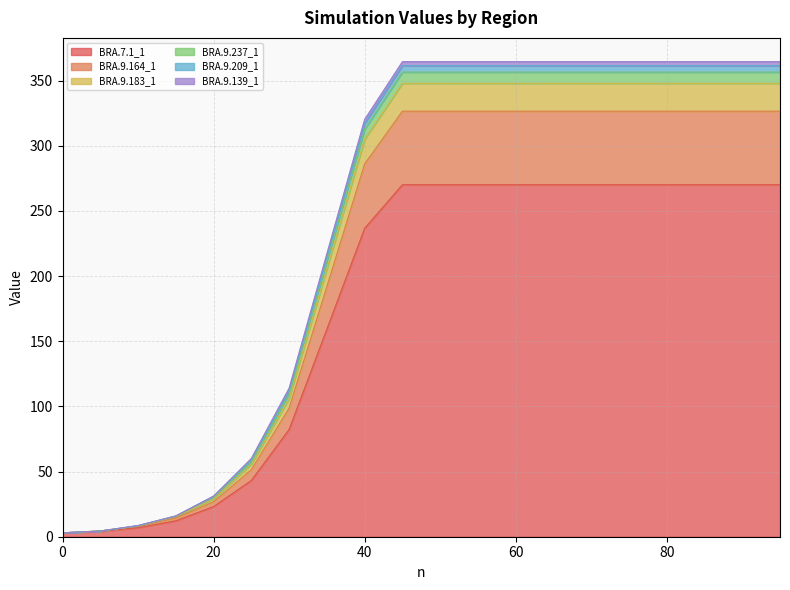

True or false: BRA.9.183_1 and BRA.9.209_1 cross at least once.

False